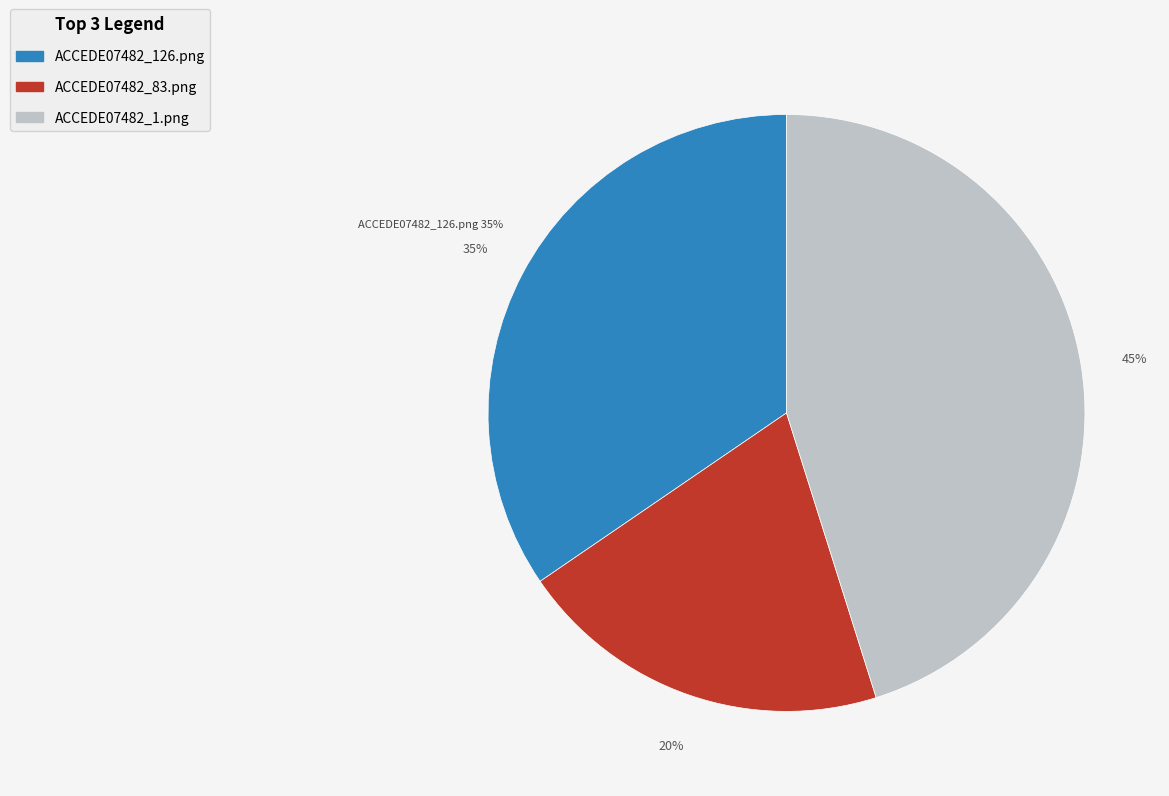

The ACCEDE07482_126.png slice represents 45% of the pie. True or false?

False